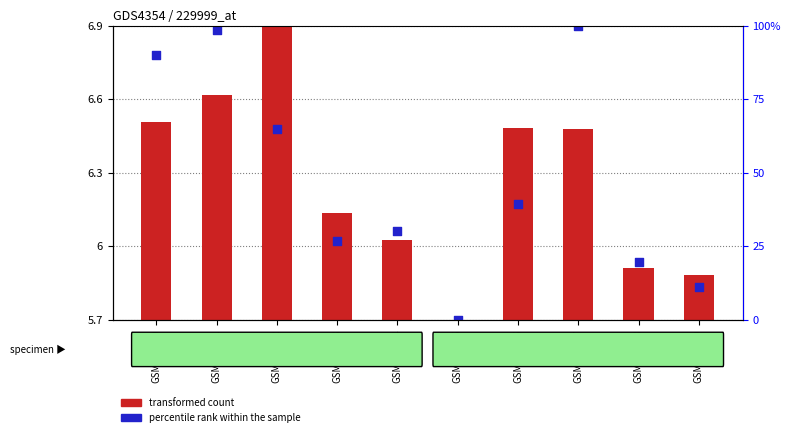

Which series reaches the maximum Y coordinate?

percentile rank within the sample